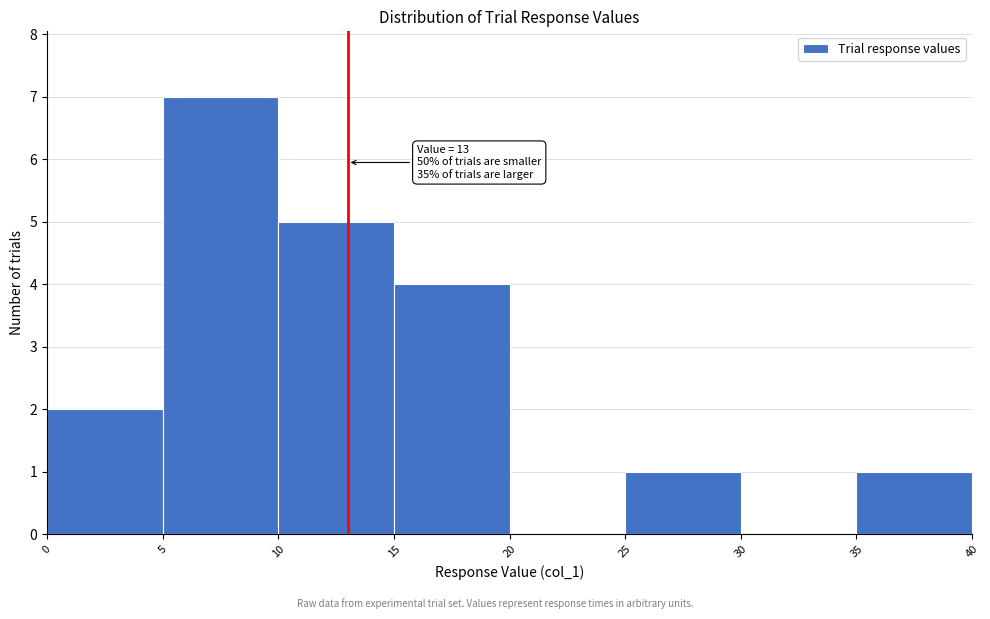

Which range on the x-axis has the tallest bar?

5 to 10